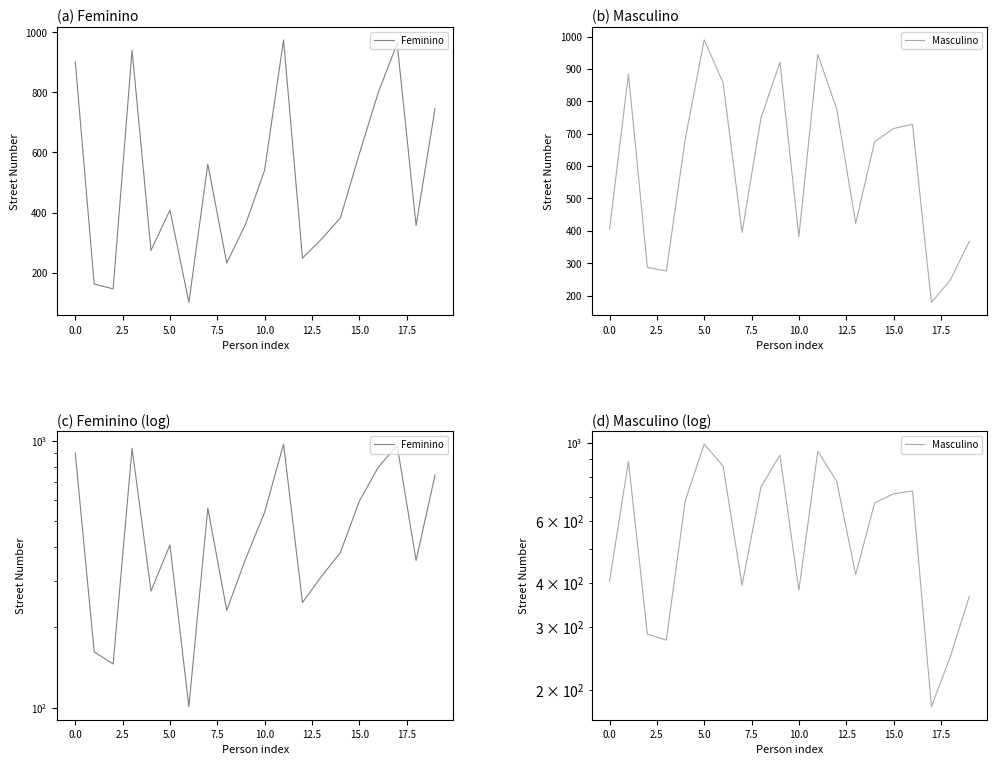

At which label is Masculino closest to 584?

14